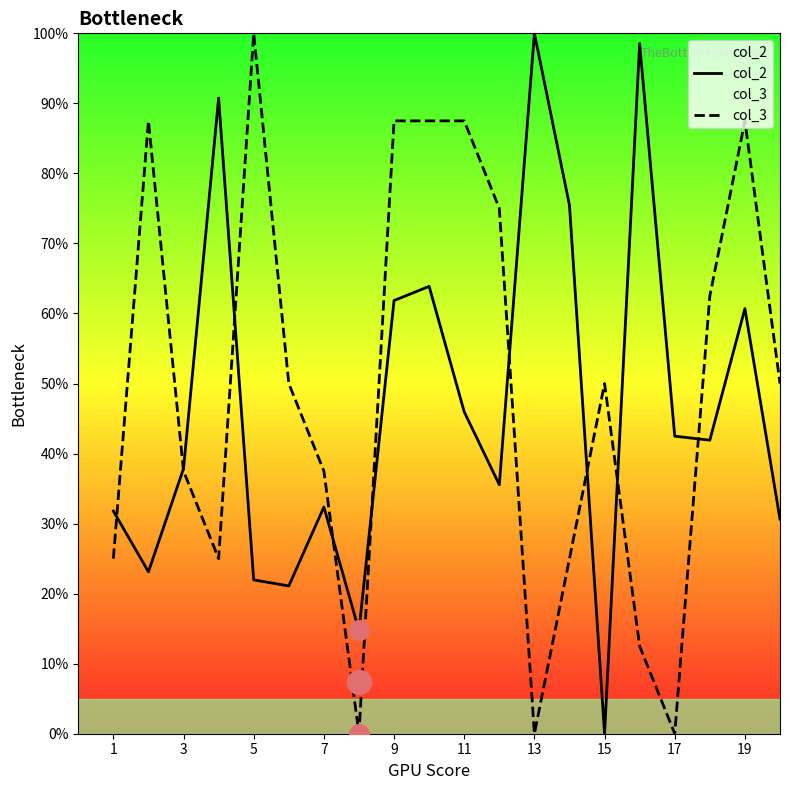

At how many categories does at least one series exceed 49?

15